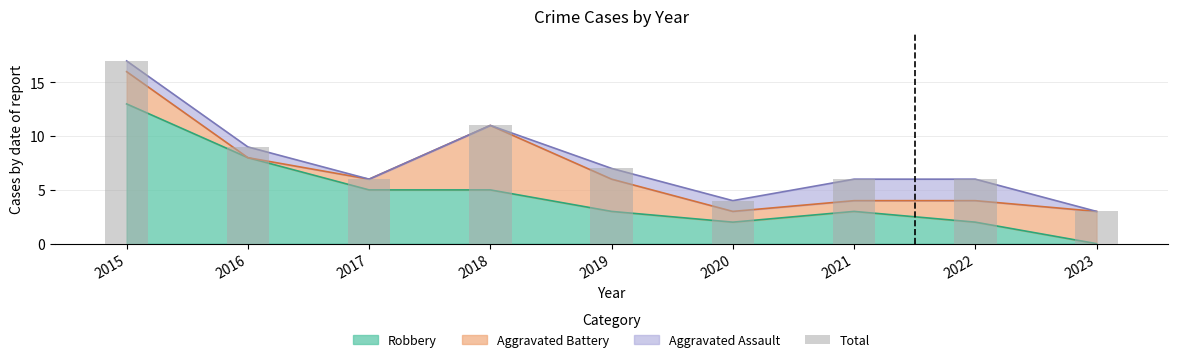

What is the value of the 2nd bar from the left?

9